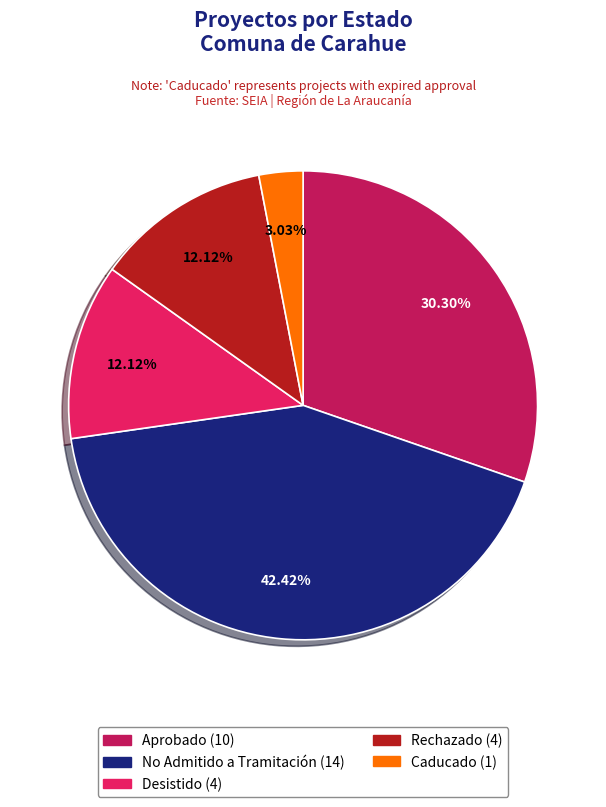

Is Desistido the majority of the pie?

No